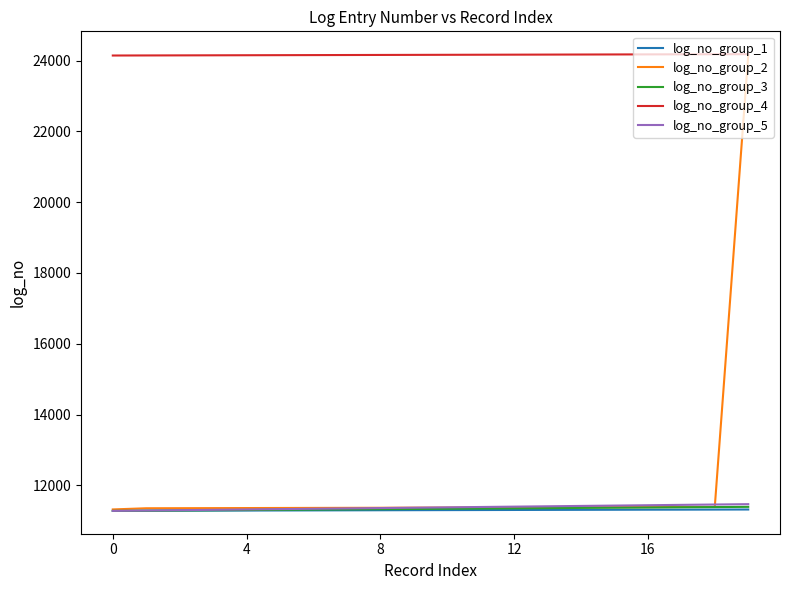

What is the smallest value displayed?

11280